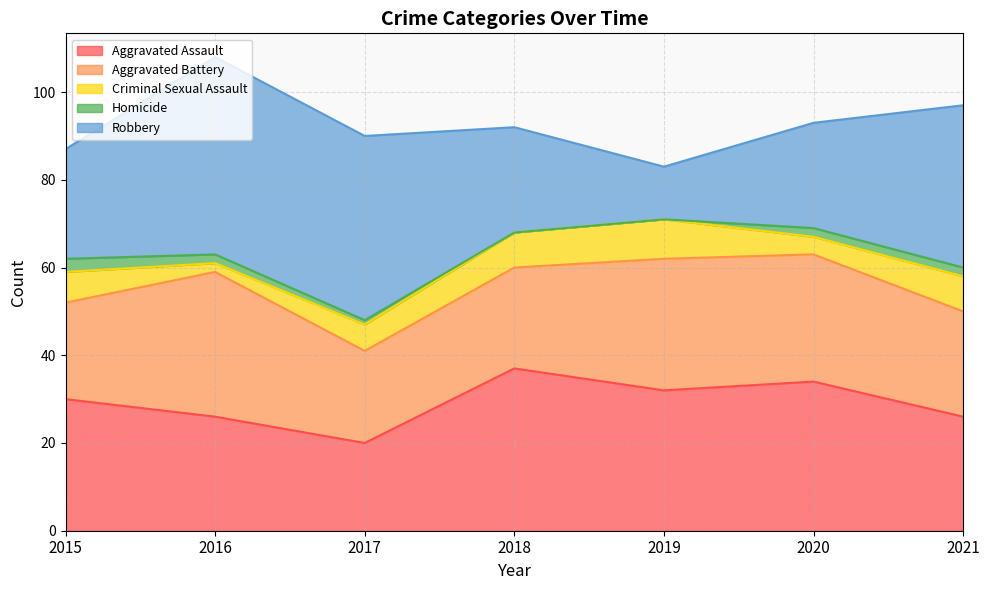

Reading right to left, transcribe all the data shown in this chart.

Aggravated Assault: 2021=26	2020=34	2019=32	2018=37	2017=20	2016=26	2015=30
Aggravated Battery: 2021=24	2020=29	2019=30	2018=23	2017=21	2016=33	2015=22
Criminal Sexual Assault: 2021=8	2020=4	2019=9	2018=8	2017=6	2016=2	2015=7
Homicide: 2021=2	2020=2	2019=0	2018=0	2017=1	2016=2	2015=3
Robbery: 2021=37	2020=24	2019=12	2018=24	2017=42	2016=45	2015=25